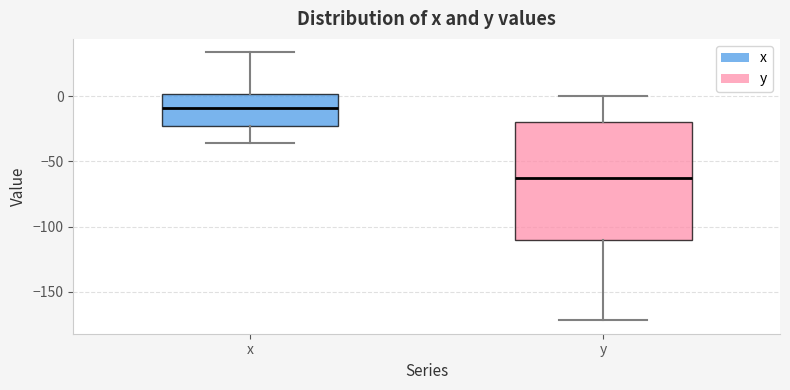

Reading left to right, read every box against the y-axis: the position of its median line, the range the box covers, and the ends of its whiskers. The values are not printed on the chart, so give them approximately, as read against the axis.

x: median -10, box -25 to 0, whiskers -35 to 35
y: median -60, box -110 to -20, whiskers -170 to 0